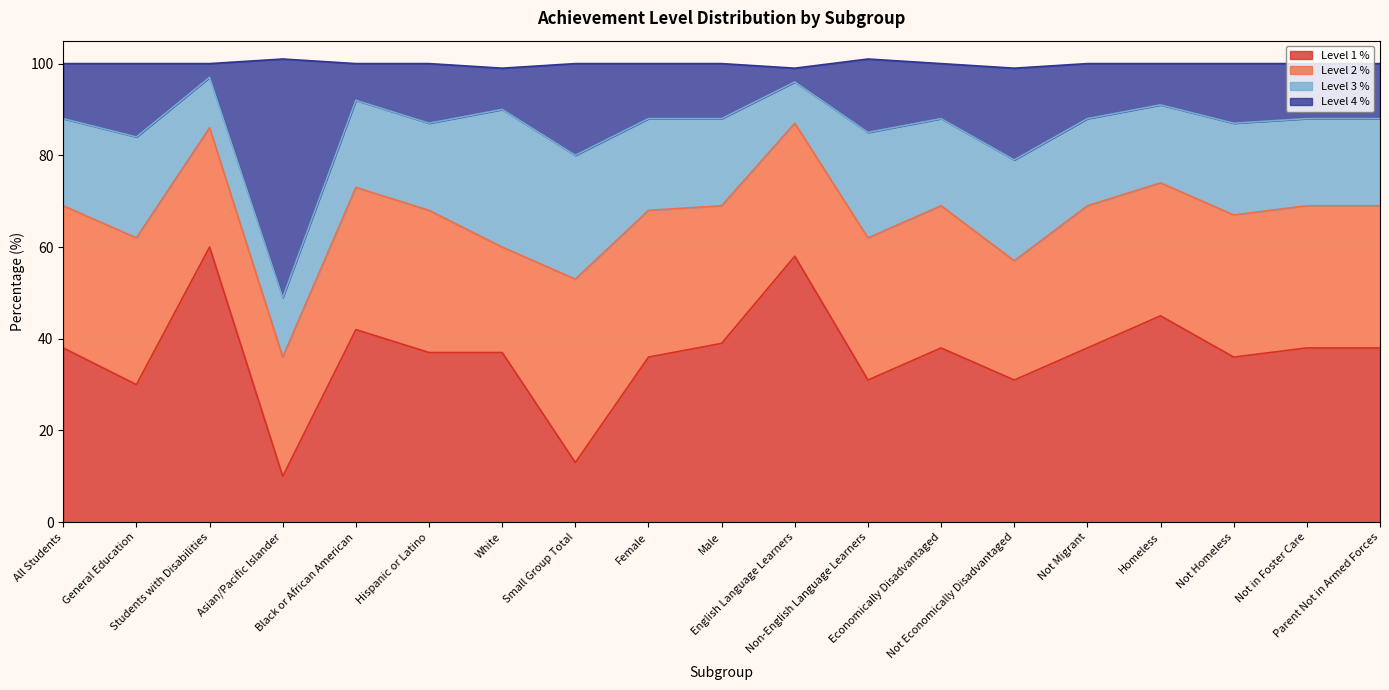

The value of Level 4 % at Female is 34. True or false?

False